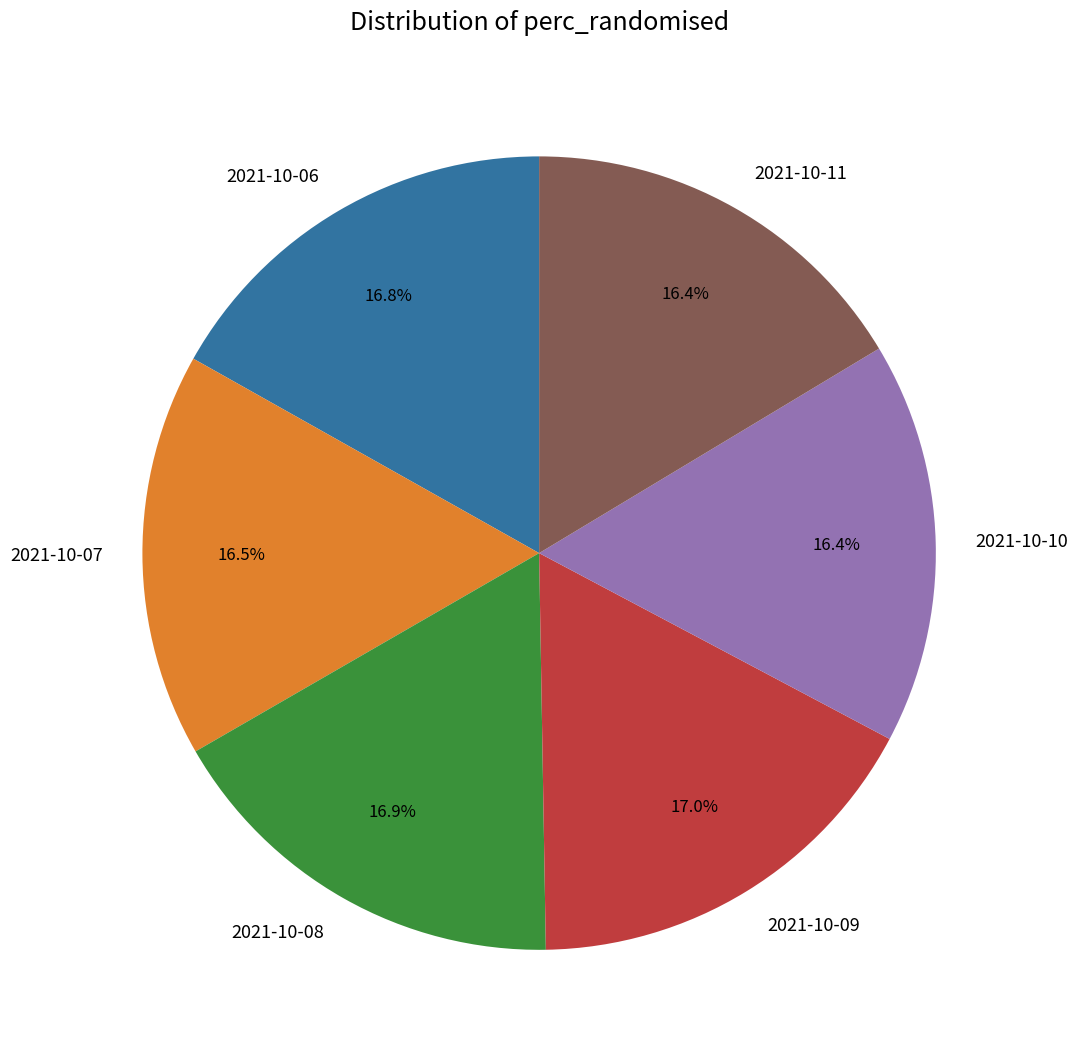

What percentage is NOT represented by 2021-10-07?

83.5%